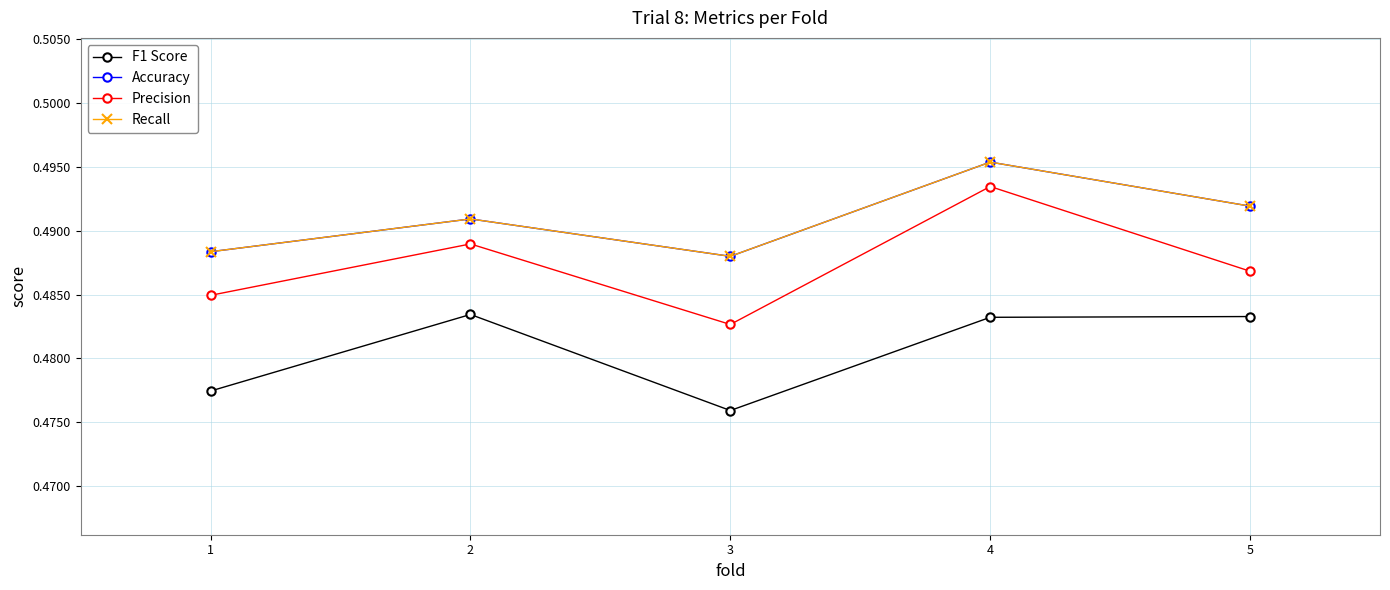

Is this an area chart (filled region under the line)?

No